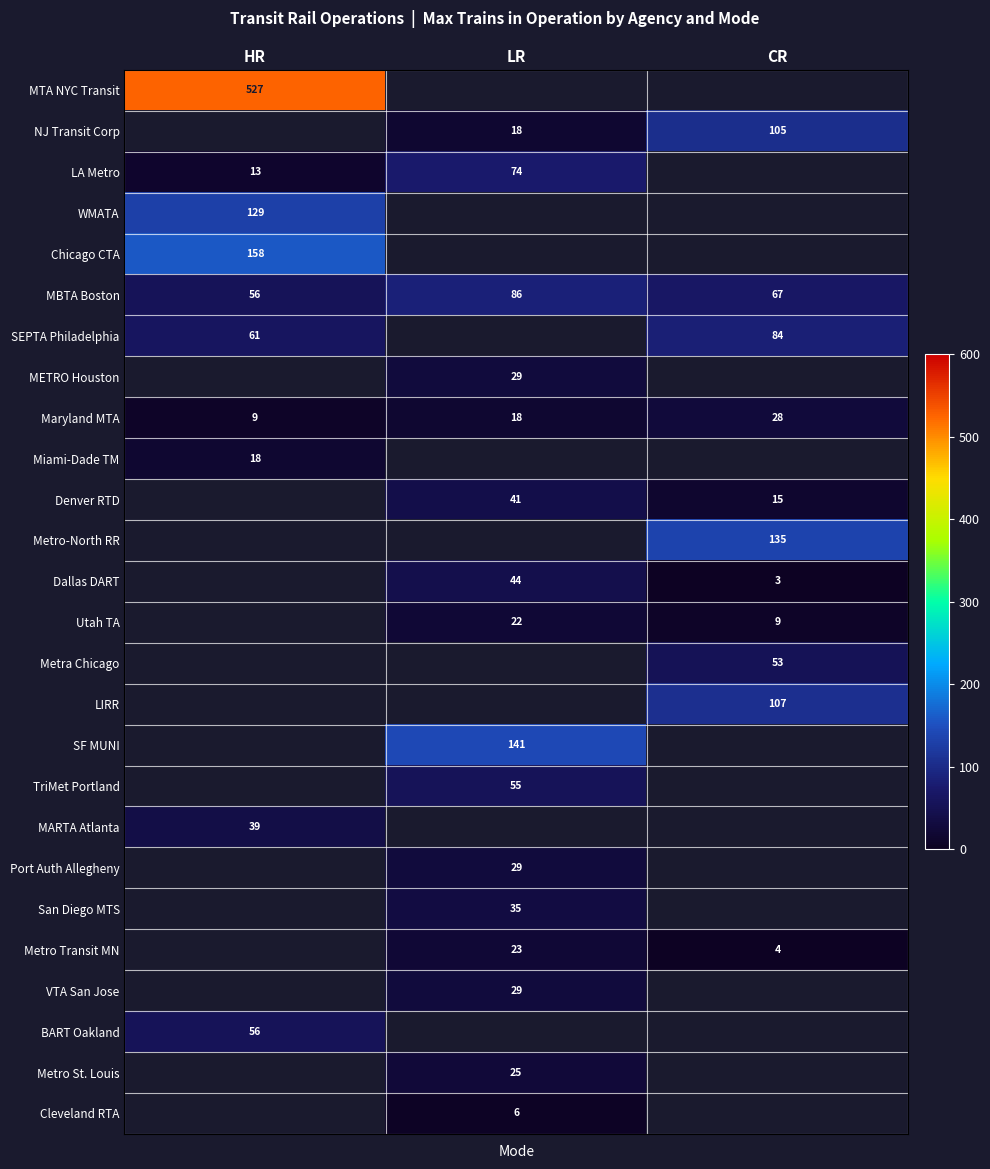

Is it true that Maryland MTA equals 28 at CR?

True